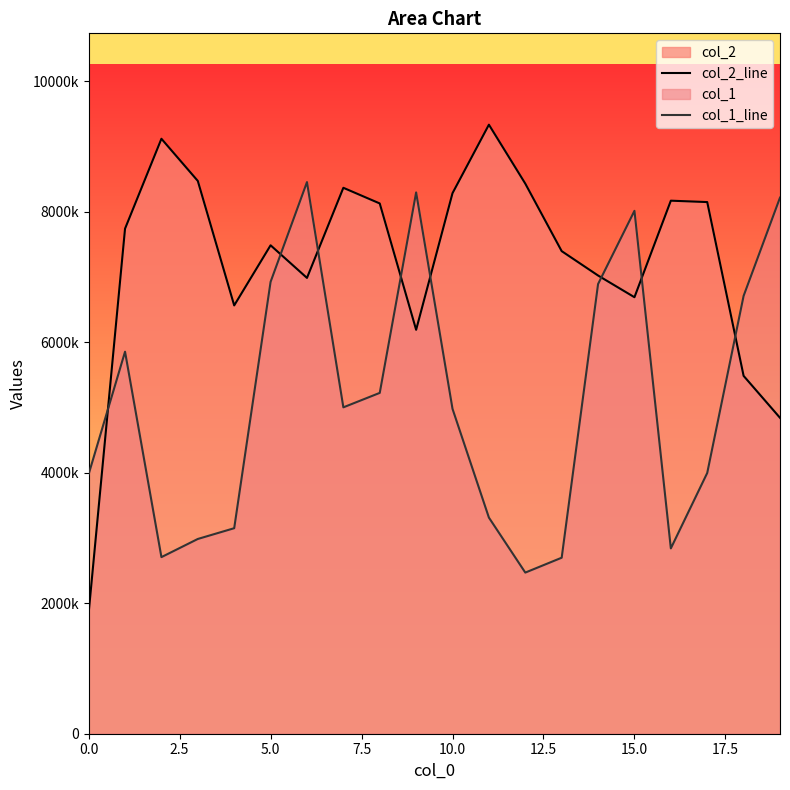

What is the value of the col_1_line point at the 12th from the left?

3313500